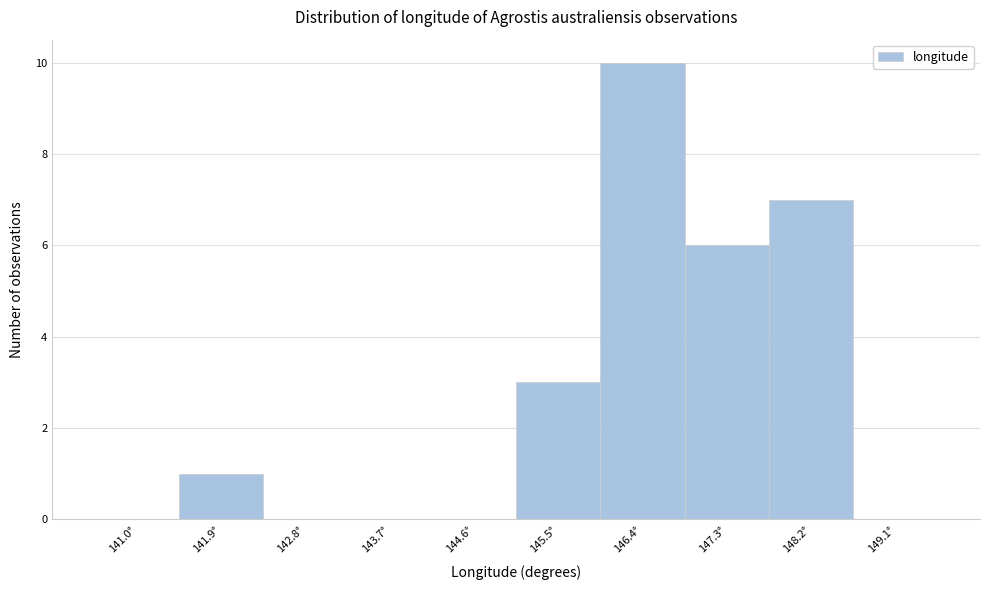

Reading left to right, what are all the values shown in this chart?

141.0°=0	141.9°=1	142.8°=0	143.7°=0	144.6°=0	145.5°=3	146.4°=10	147.3°=6	148.2°=7	149.1°=0